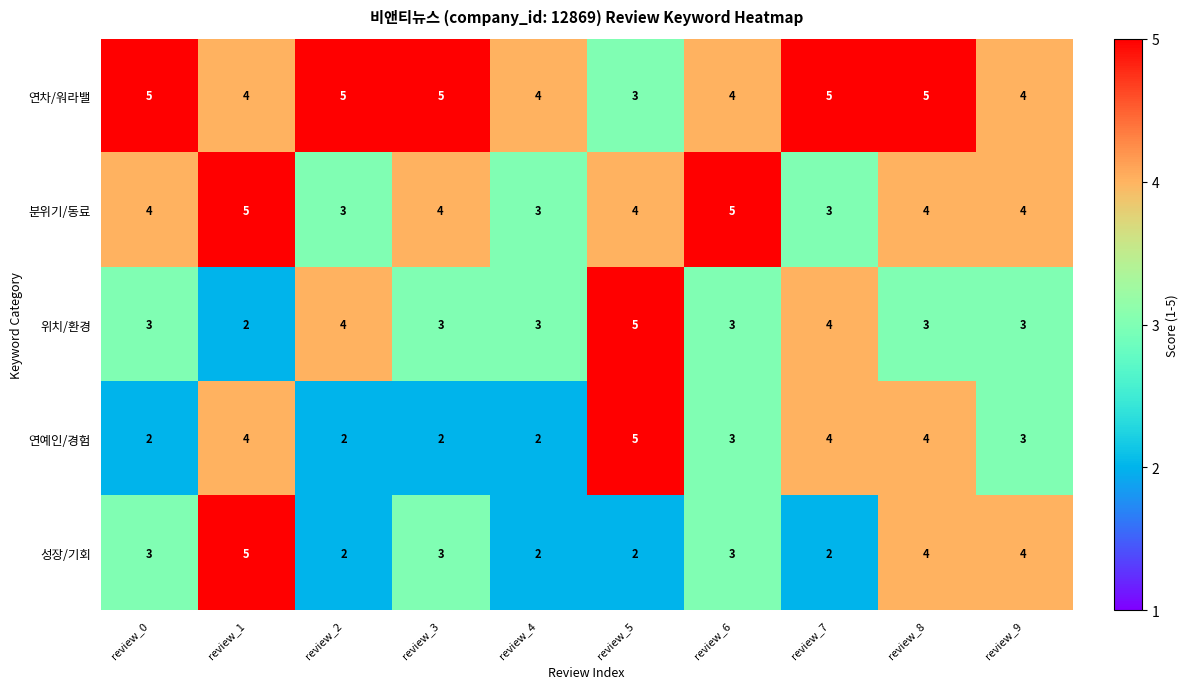

What is the difference between the highest and lowest values at review_2?

3